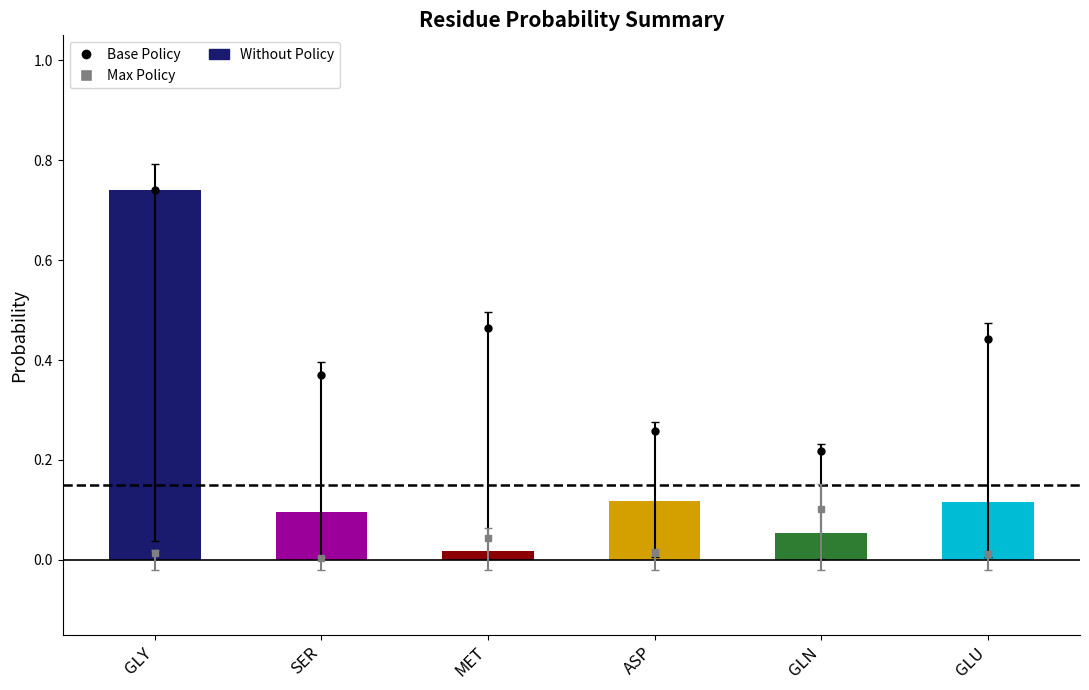

What is the label of the 4th bar from the left?

ASP